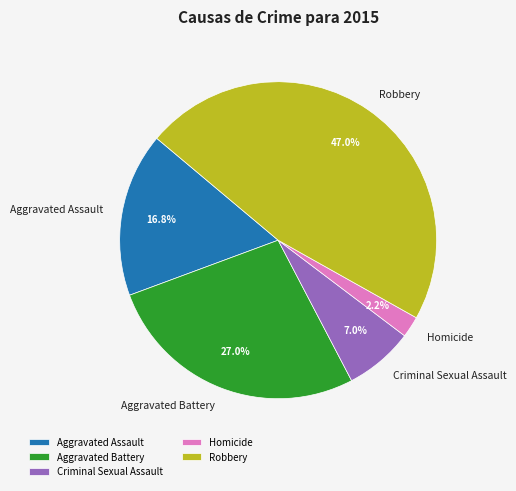

Which has a higher value, Homicide or Aggravated Assault?

Aggravated Assault